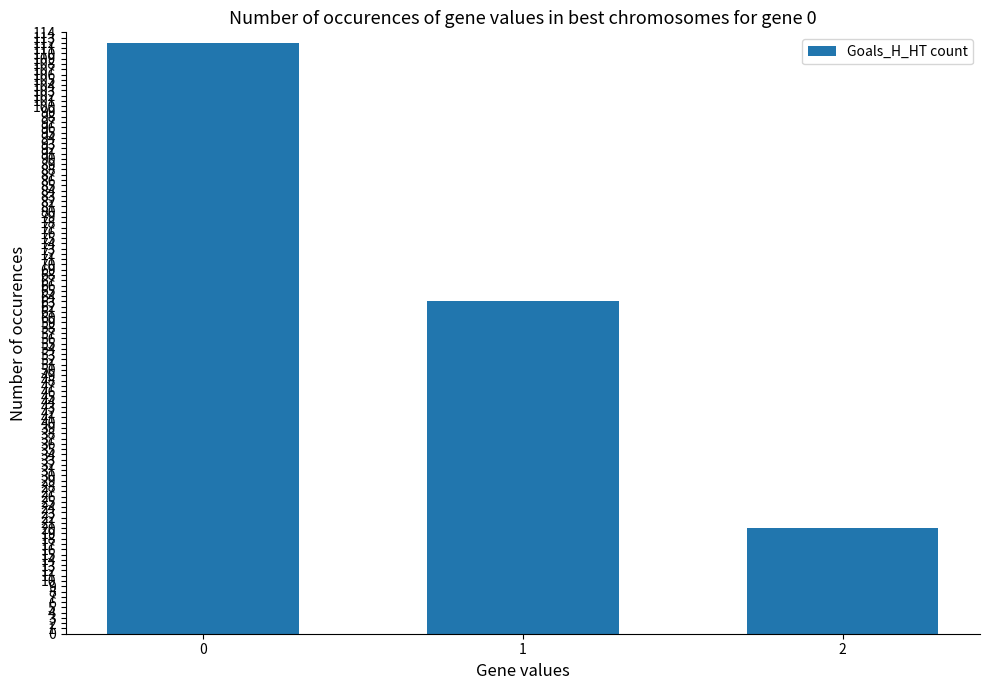

Reading right to left, transcribe all the data shown in this chart.

20	63	112